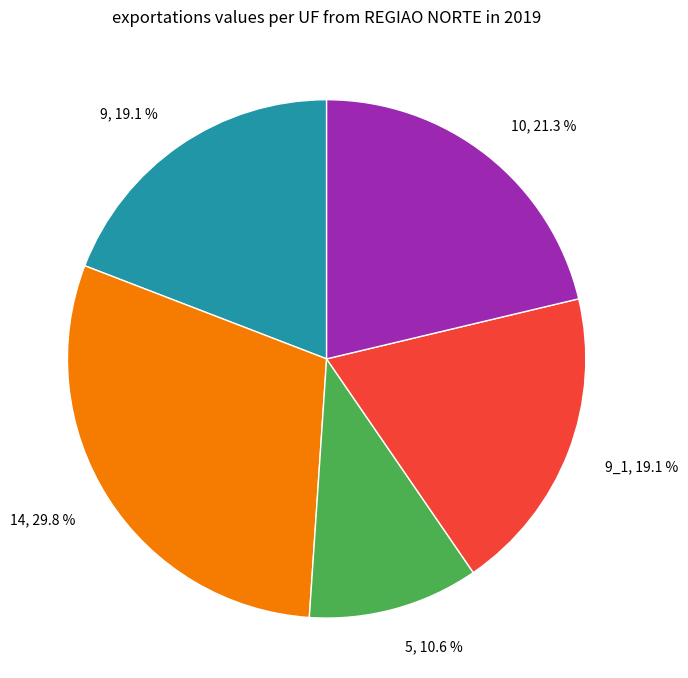

Which slice is the smallest?

5